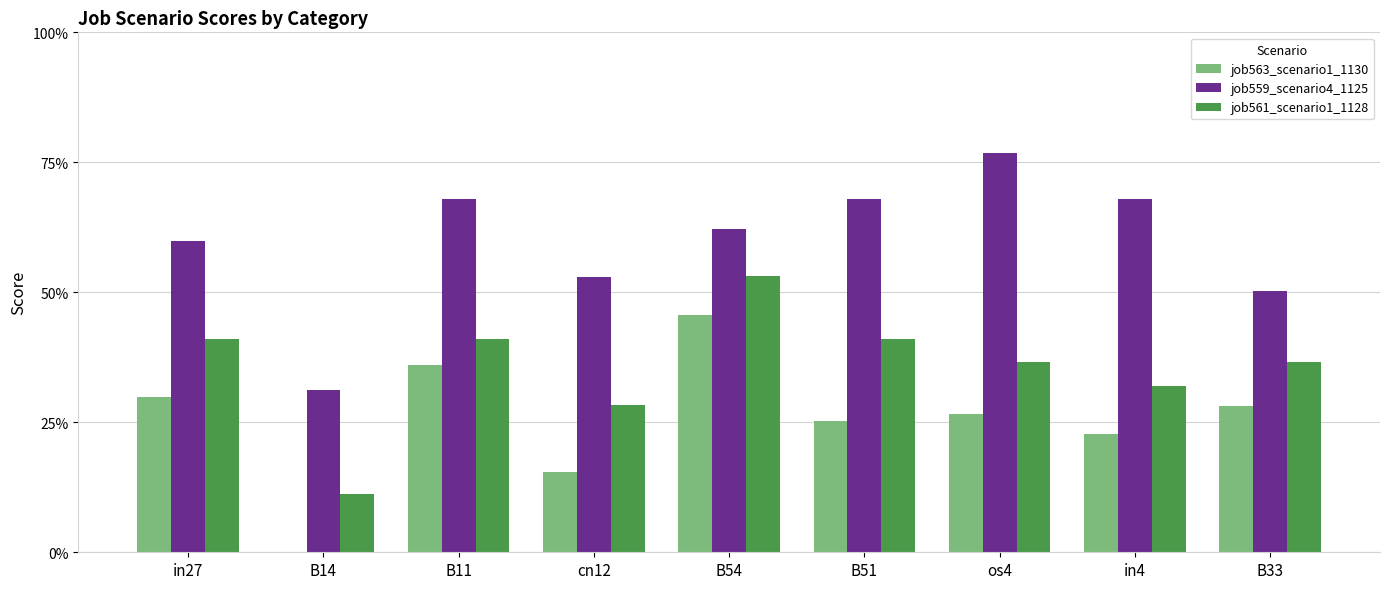

What are all the series names shown in the legend?

job563_scenario1_1130, job559_scenario4_1125, job561_scenario1_1128